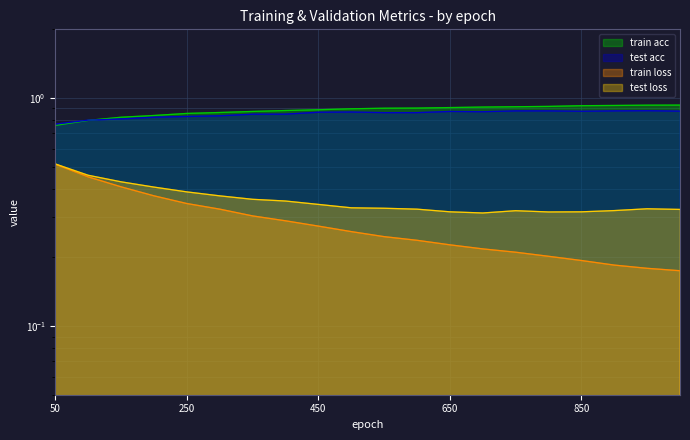

Is the value of train acc at 200 greater than the value of test acc at 1000?

No